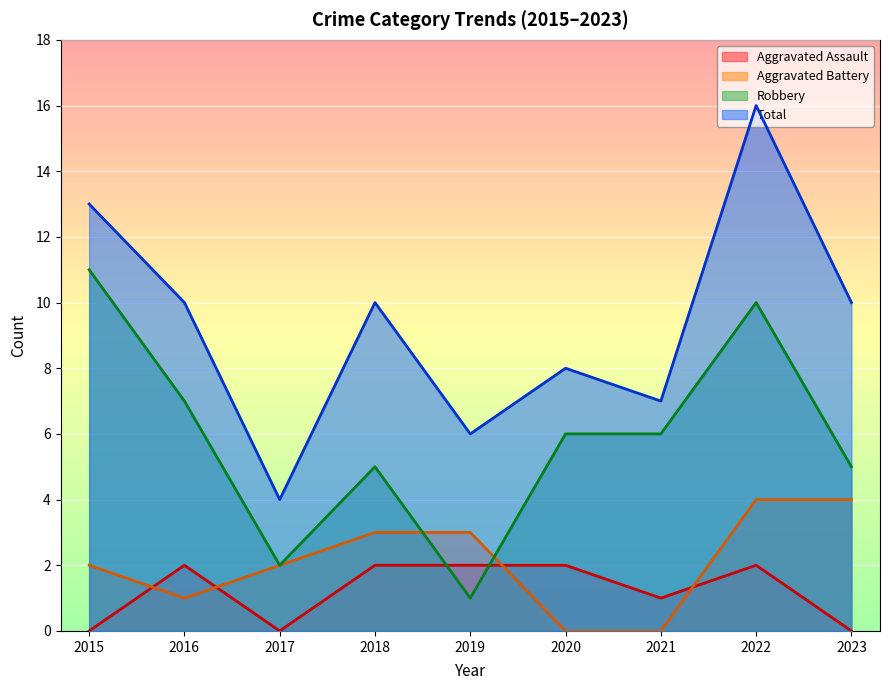

Which series has the largest total across all categories?

Total